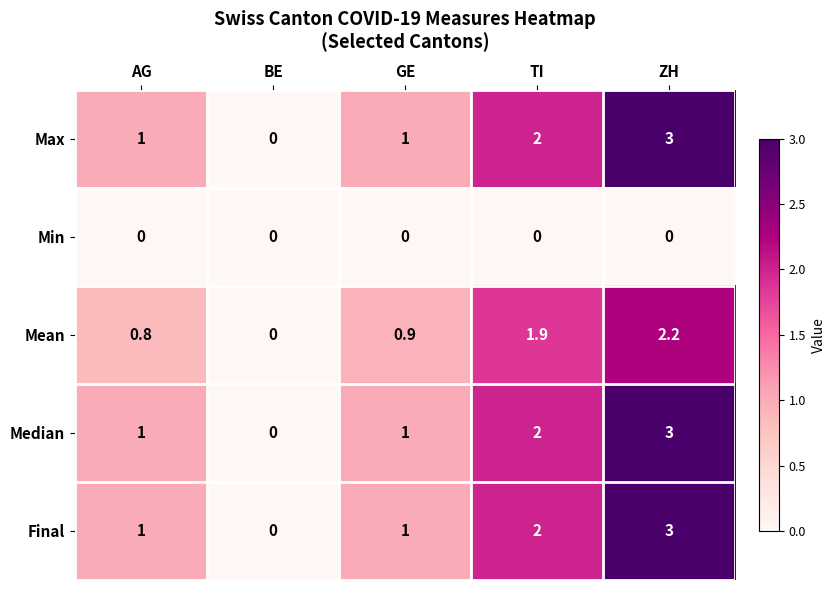

What is the difference between the highest and lowest values at ZH?

3.0